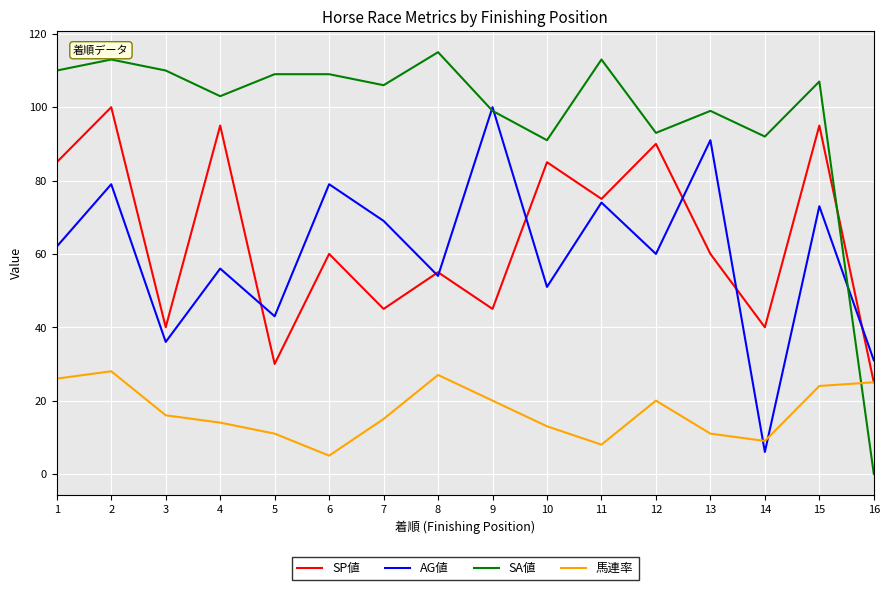

Between 3 and 13, which series saw the biggest shift?

AG値